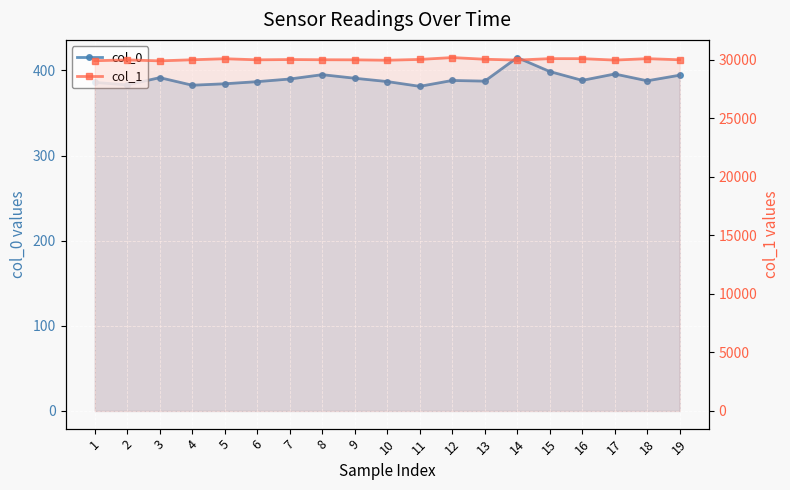

True or false: col_1 and col_0 intersect in this chart.

False